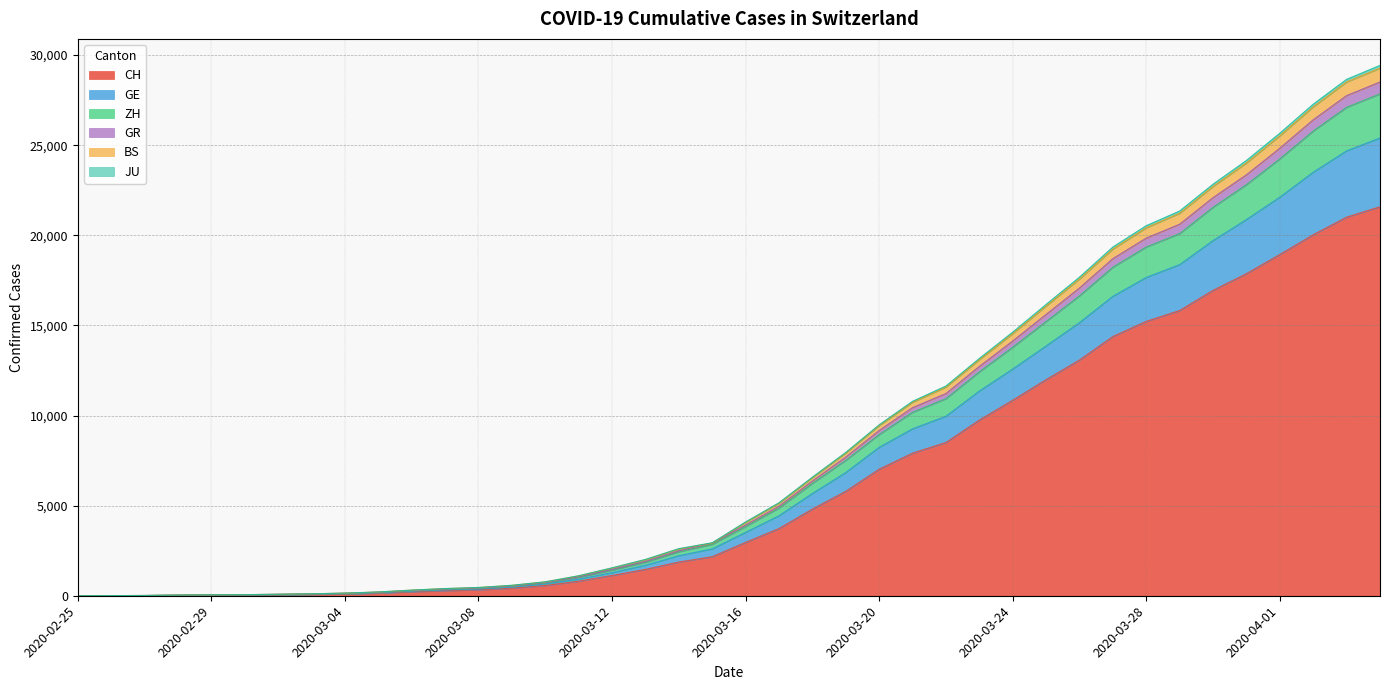

Which category has the lowest value across all series?

2020-02-25